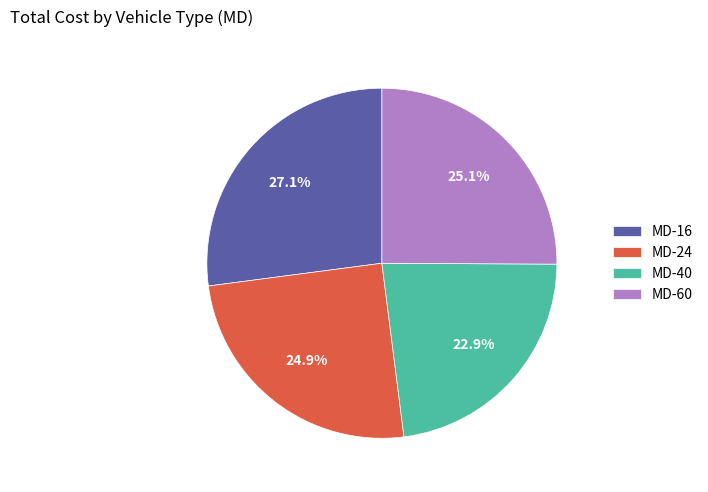

Approximately how many times larger is the value at MD-40 compared to MD-60?

0.9